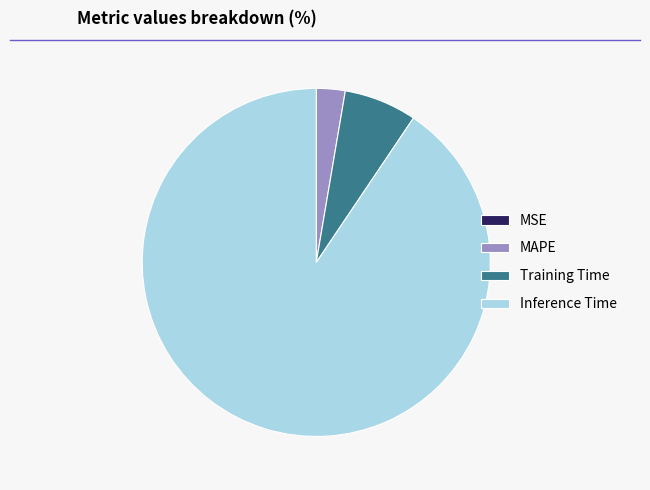

What is the largest slice in the pie chart?

Inference Time